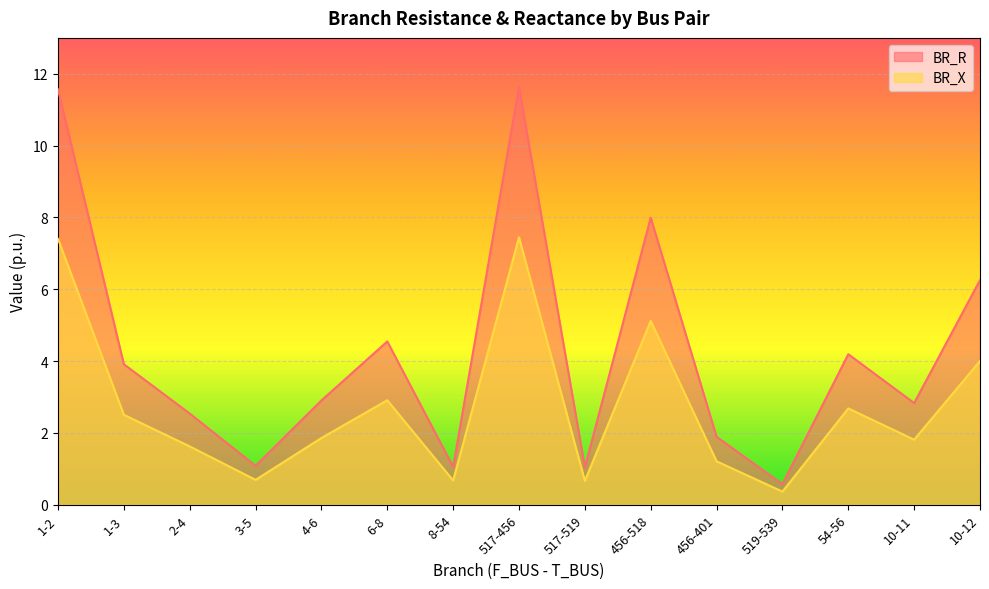

What value does the BR_X series have at 3-5?

0.7